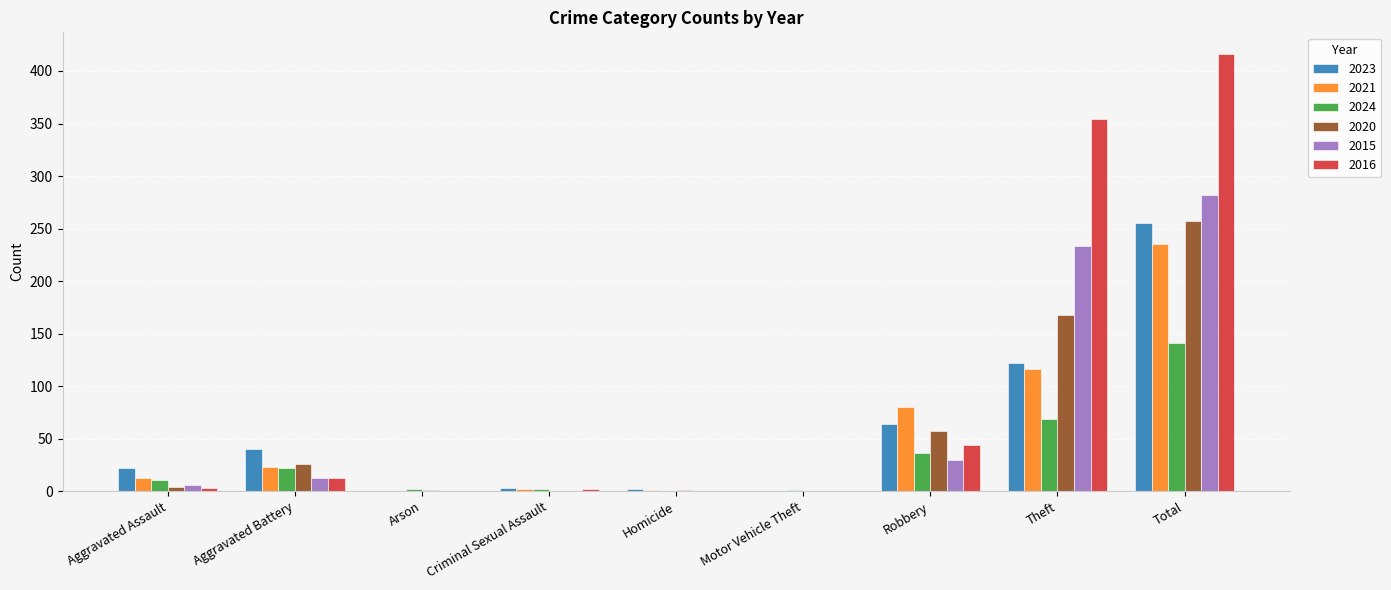

How many data points does each series have?

9